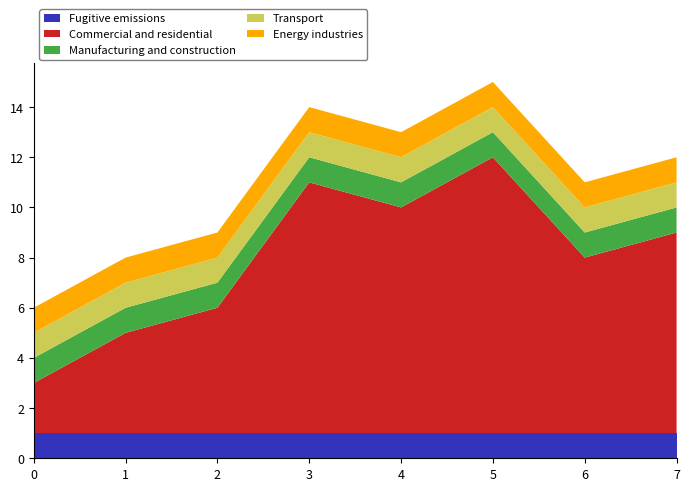

Reading left to right, list all the values displayed in this chart.

Fugitive emissions: 0=1	1=1	2=1	3=1	4=1	5=1	6=1	7=1
Commercial and residential: 0=2	1=4	2=5	3=10	4=9	5=11	6=7	7=8
Manufacturing and construction: 0=1	1=1	2=1	3=1	4=1	5=1	6=1	7=1
Transport: 0=1	1=1	2=1	3=1	4=1	5=1	6=1	7=1
Energy industries: 0=1	1=1	2=1	3=1	4=1	5=1	6=1	7=1